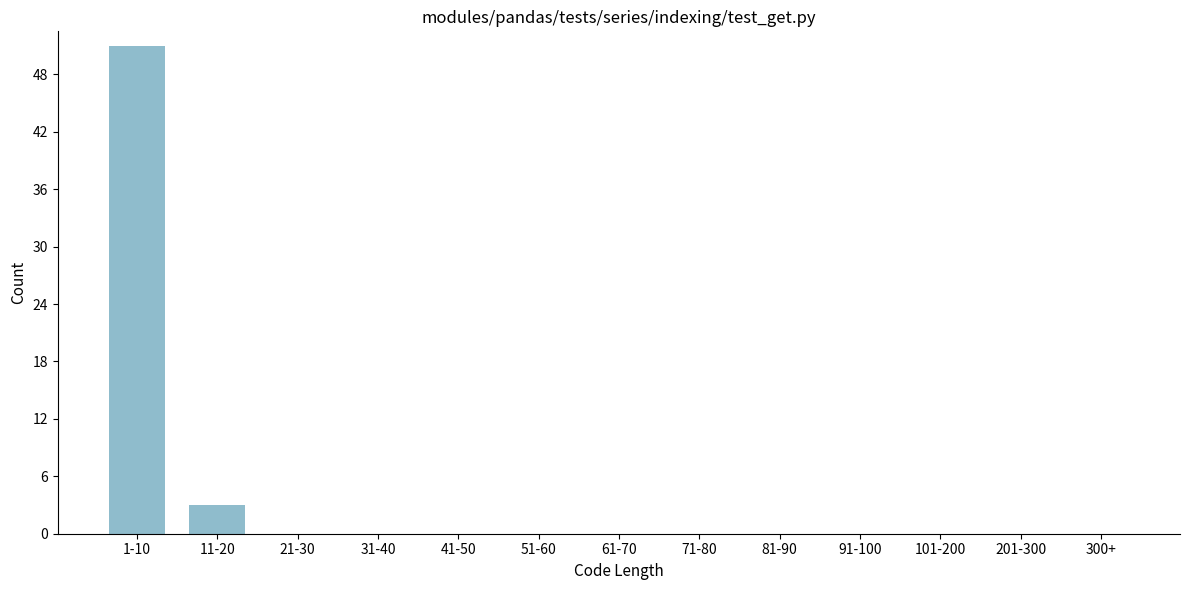

Reading left to right, what are all the values shown in this chart?

1-10=51	11-20=3	21-30=0	31-40=0	41-50=0	51-60=0	61-70=0	71-80=0	81-90=0	91-100=0	101-200=0	201-300=0	300+=0